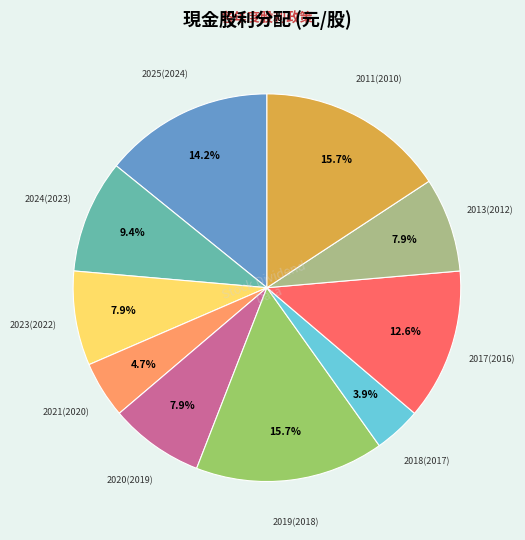

To the nearest percent, what is the average slice percentage?

10%